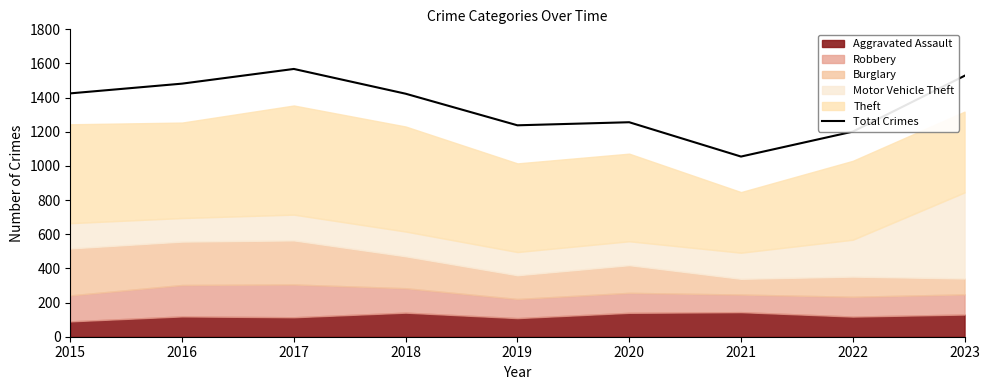

What is the sum of the values at 2016 and 2017?

3050